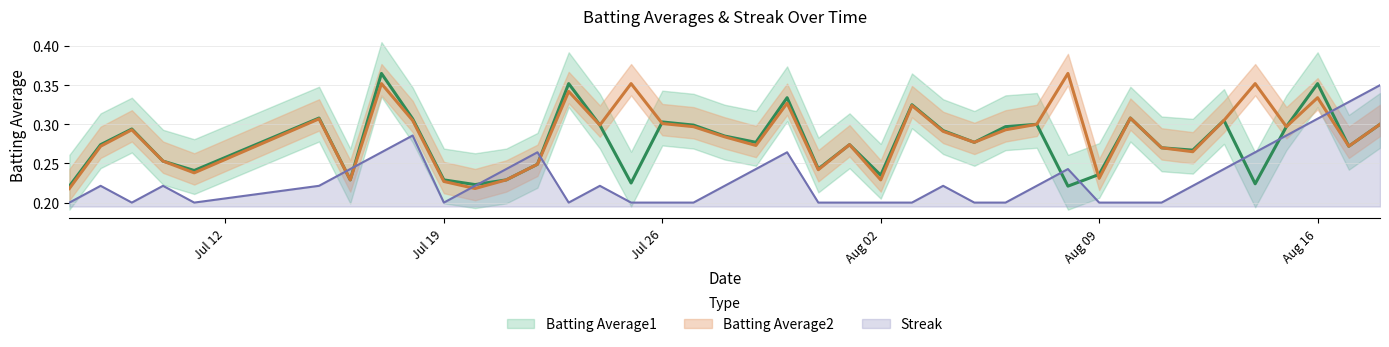

True or false: Batting Average1 and Streak intersect in this chart.

True